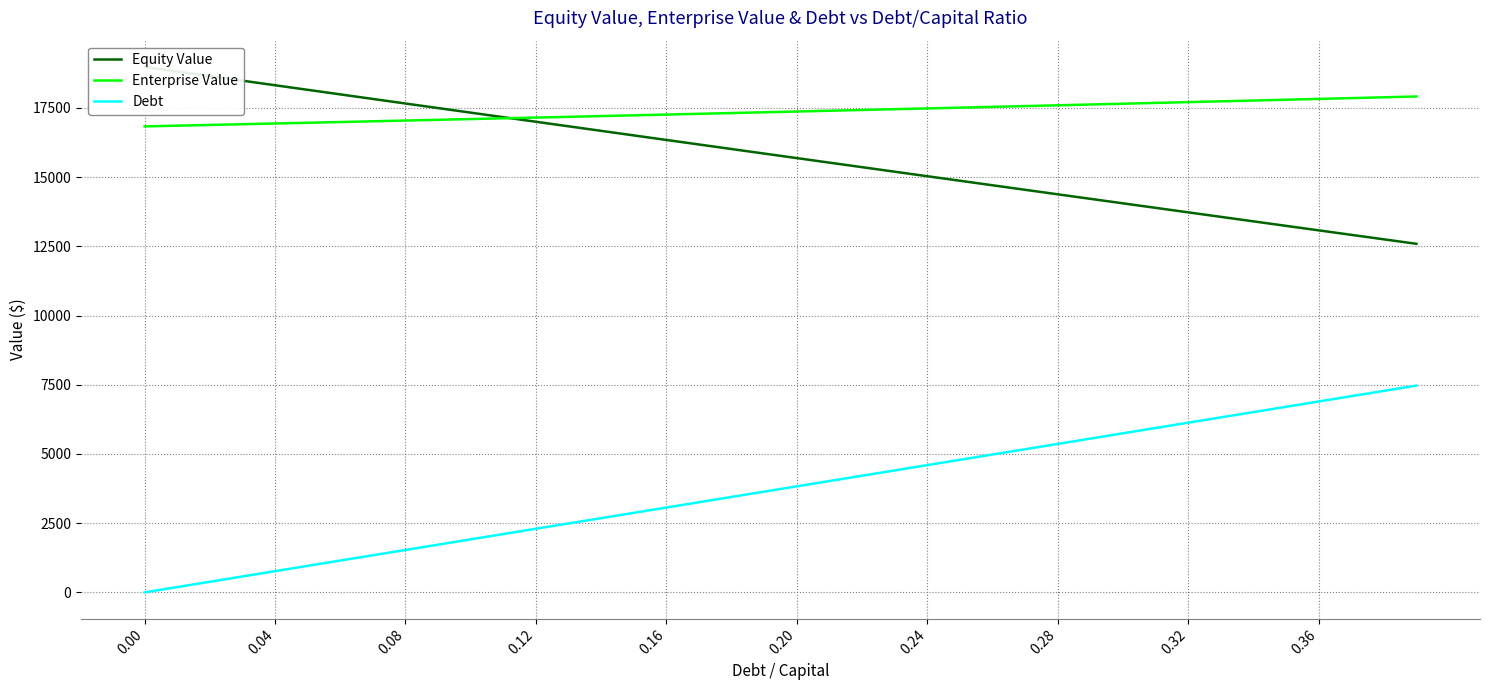

What value does the Debt series have at 0.28?

5362.0